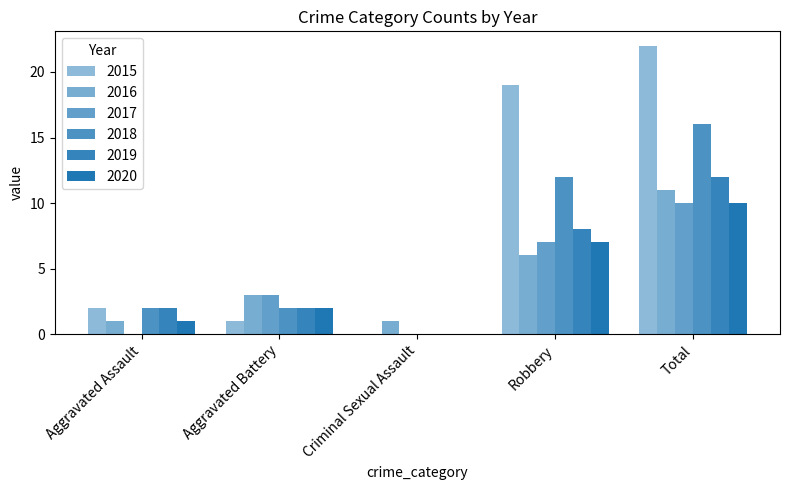

At Criminal Sexual Assault, list the series in order from largest to smallest.

2016, 2015, 2017, 2018, 2019, 2020